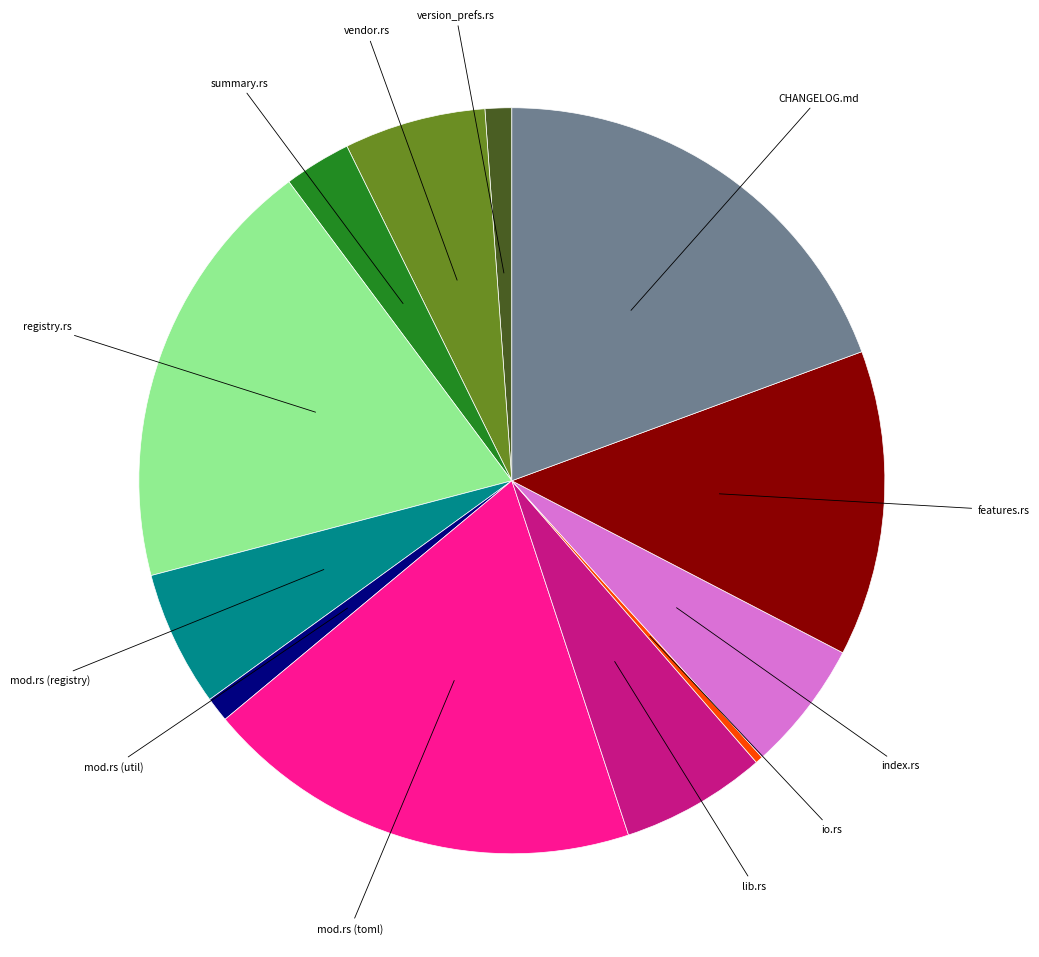

Count the number of slices in the pie.

12